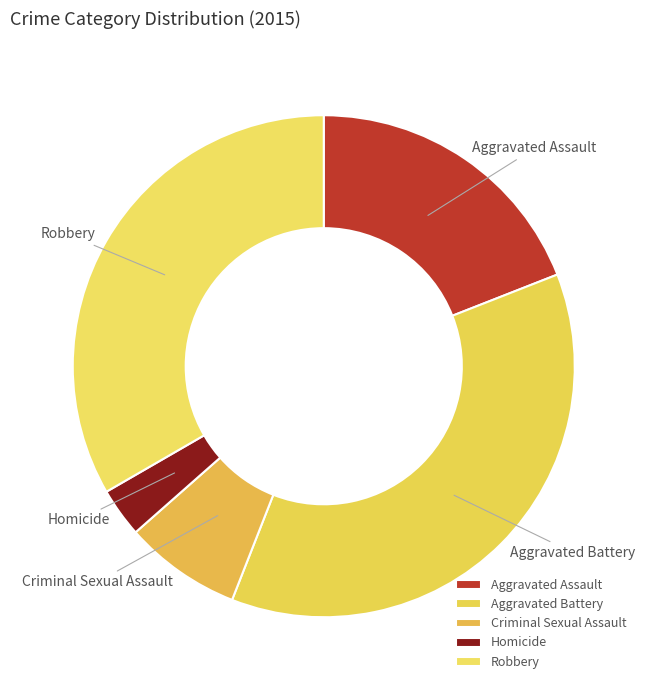

Does Homicide account for over 50% of the chart?

No